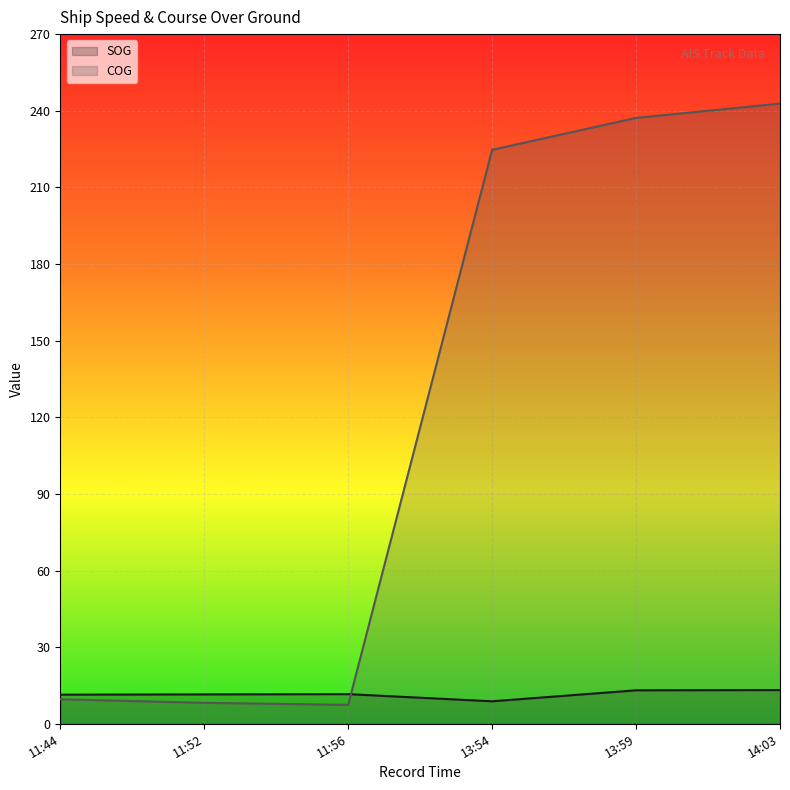

How many data points in COG are less than 224?

3